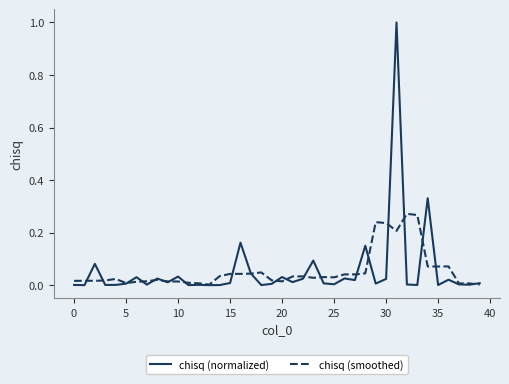

In chisq (smoothed), how many points are lower than both neighbors (excluding endpoints)?

8